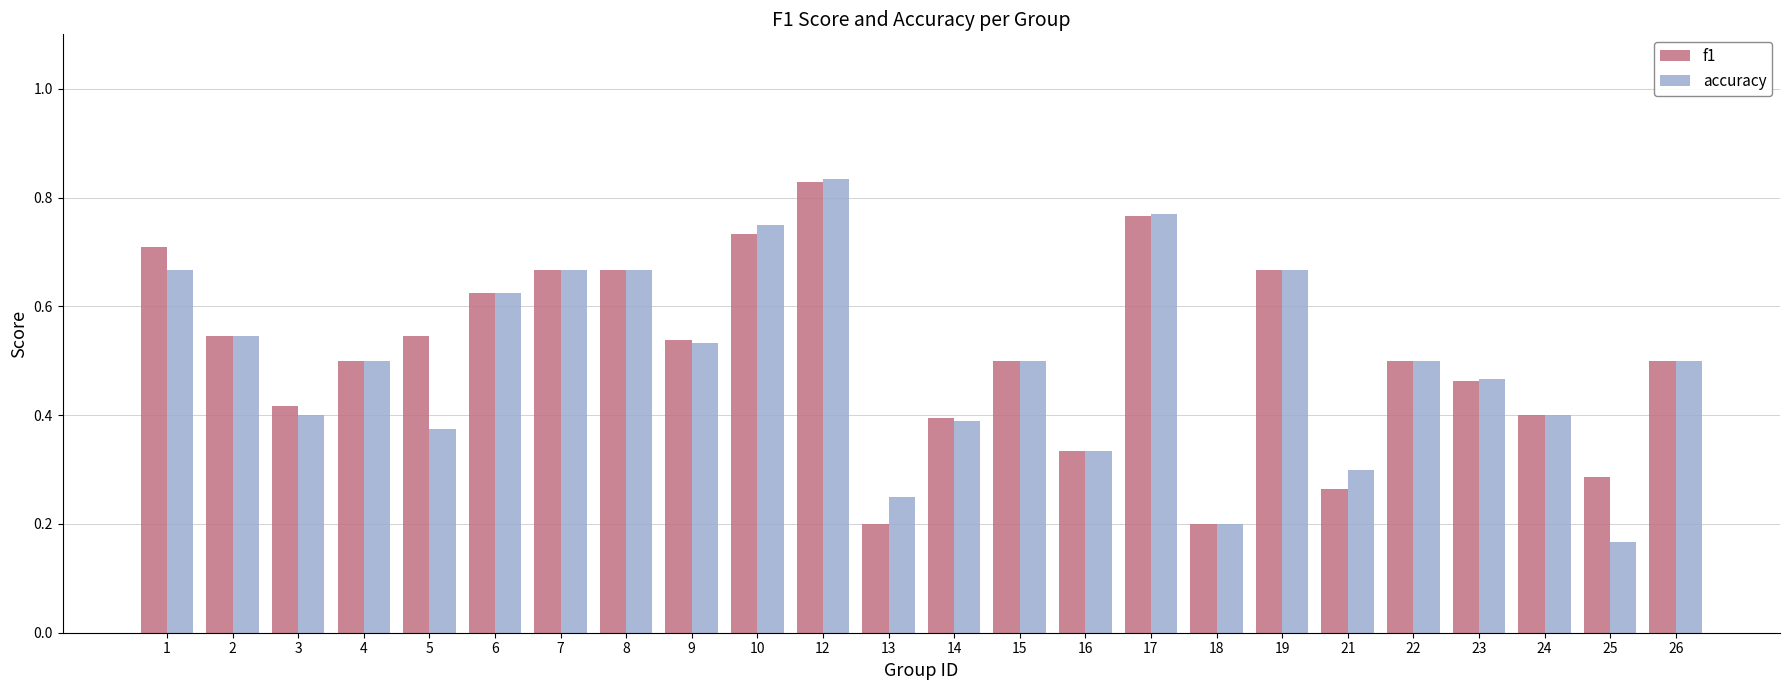

How many bars are there in each group?

2